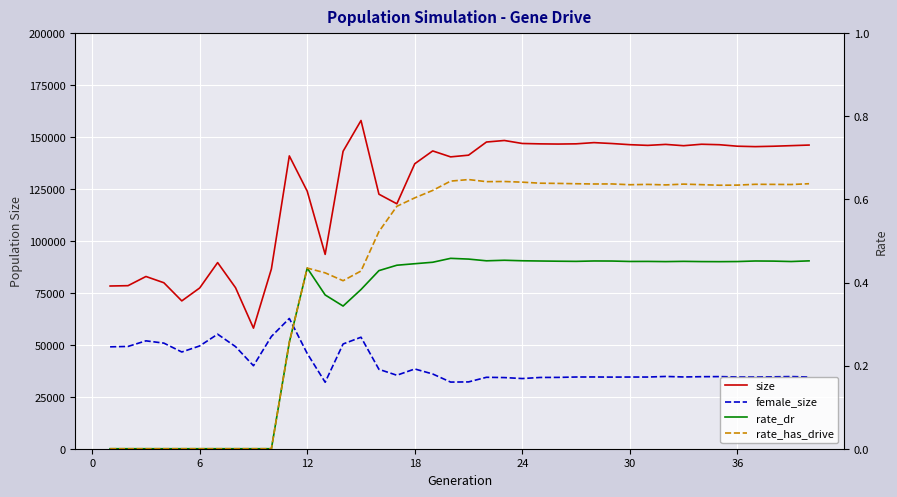

What is the difference between the maximum and second lowest values in the rate_dr series?

0.5